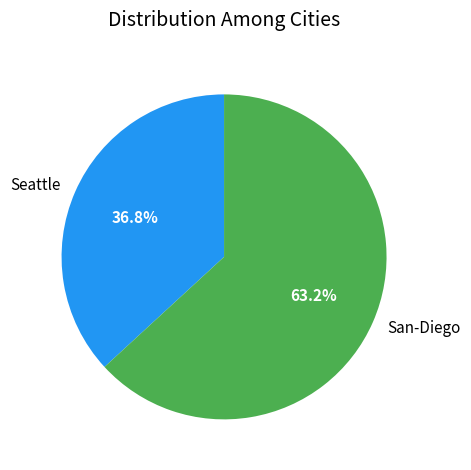

Is it true that Seattle is 44% of the pie?

False